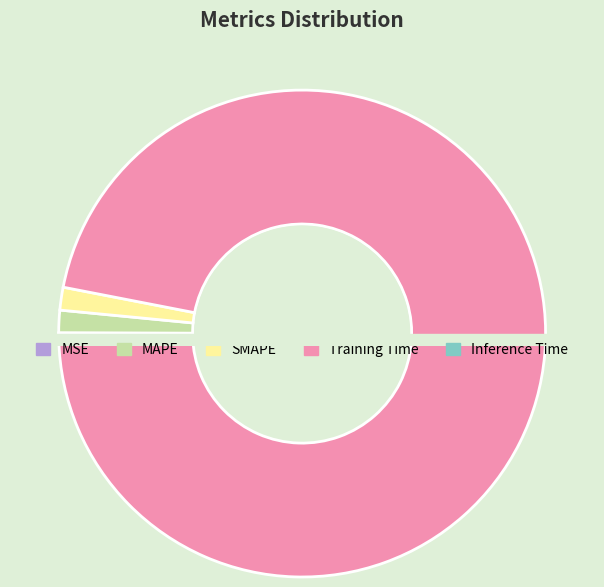

Is it true that Inference Time is 1% of the pie?

False